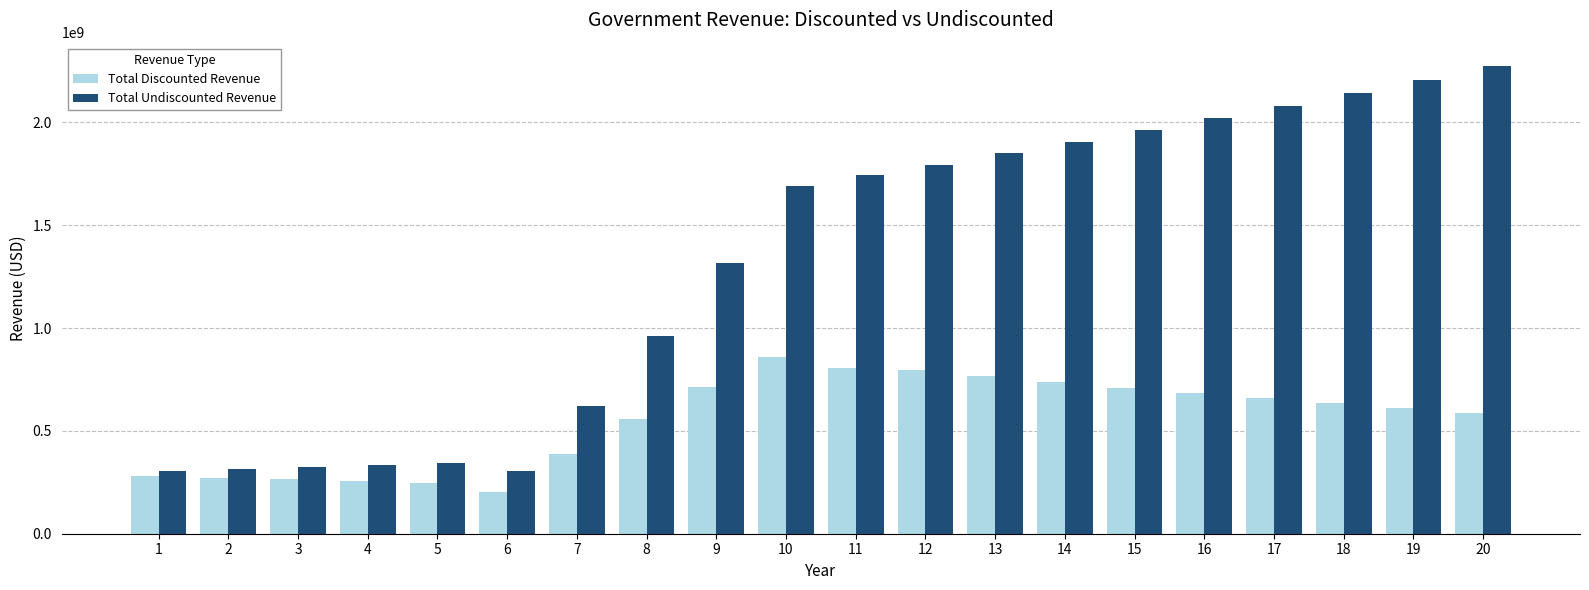

The value of Total Undiscounted Revenue at 1 is 513218603.2. True or false?

False